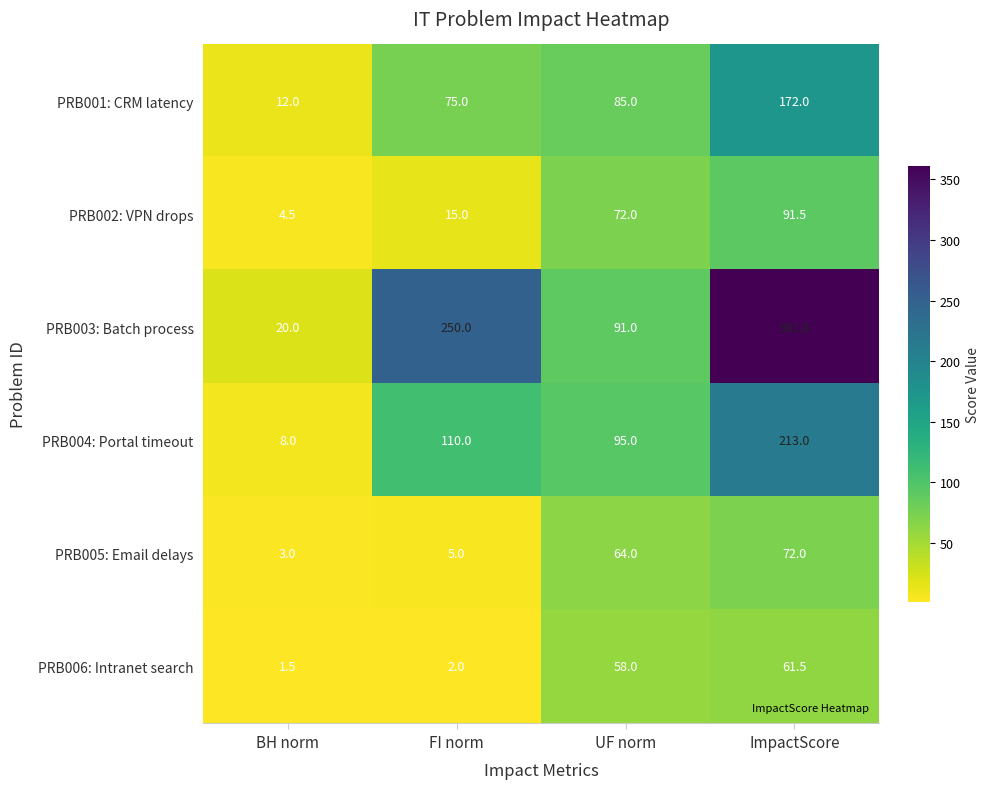

What is the total value across all series at ImpactScore?

971.0